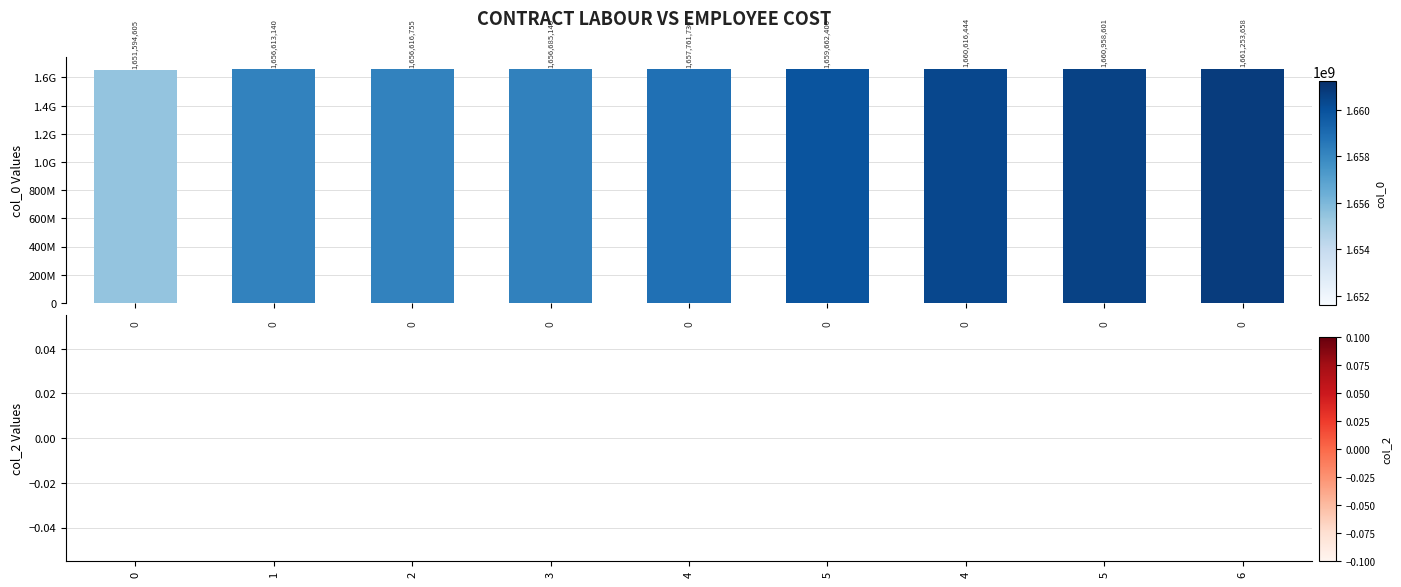

Reading left to right, extract all data points from this chart.

col_0: 0=1651594605	1=1656613140	2=1656616755	3=1656685140	4=1657761730	5=1659662400	4=1660616444	5=1660958601	6=1661253658
col_2: 0=0	1=0	2=0	3=0	4=0	5=0	4=0	5=0	6=0